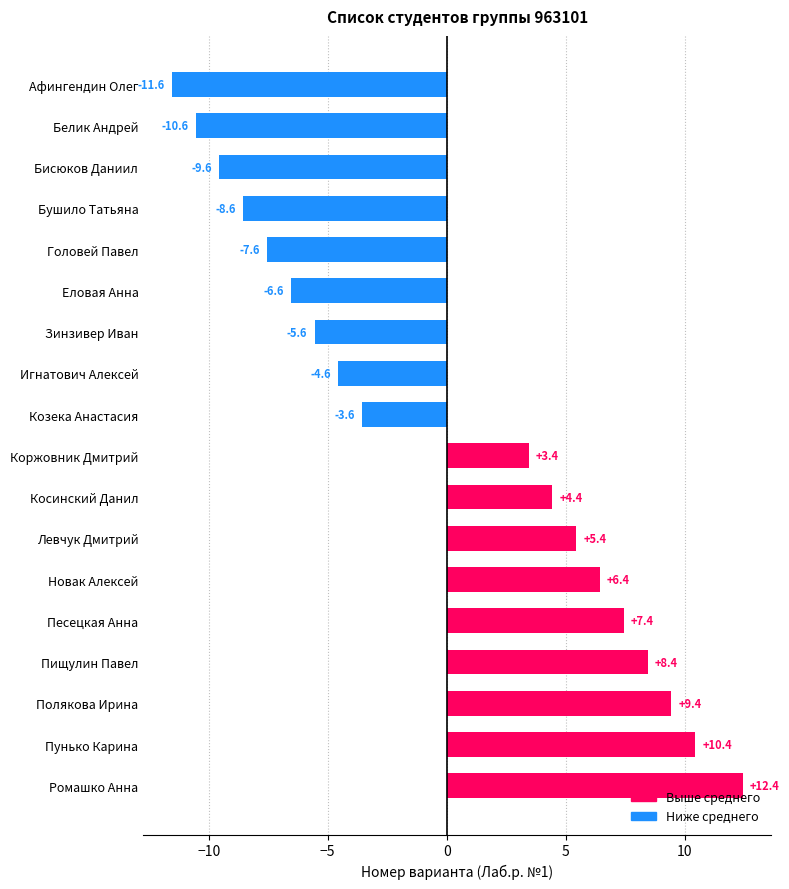

Are the bars horizontal?

Yes